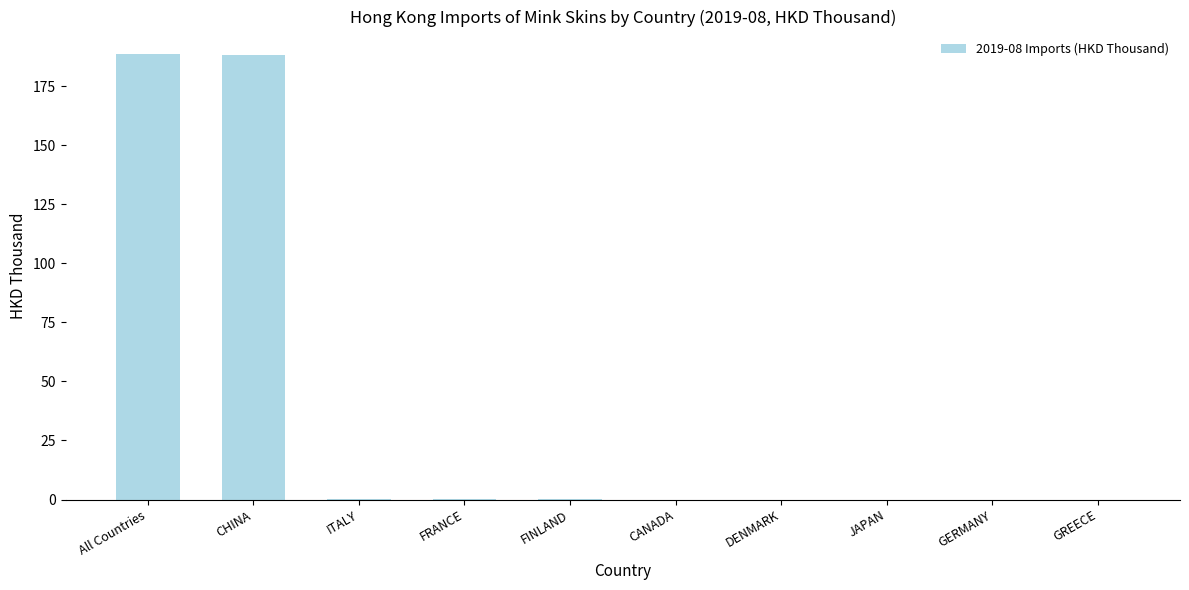

The chart shows a value of 119.5 at CHINA. True or false?

False